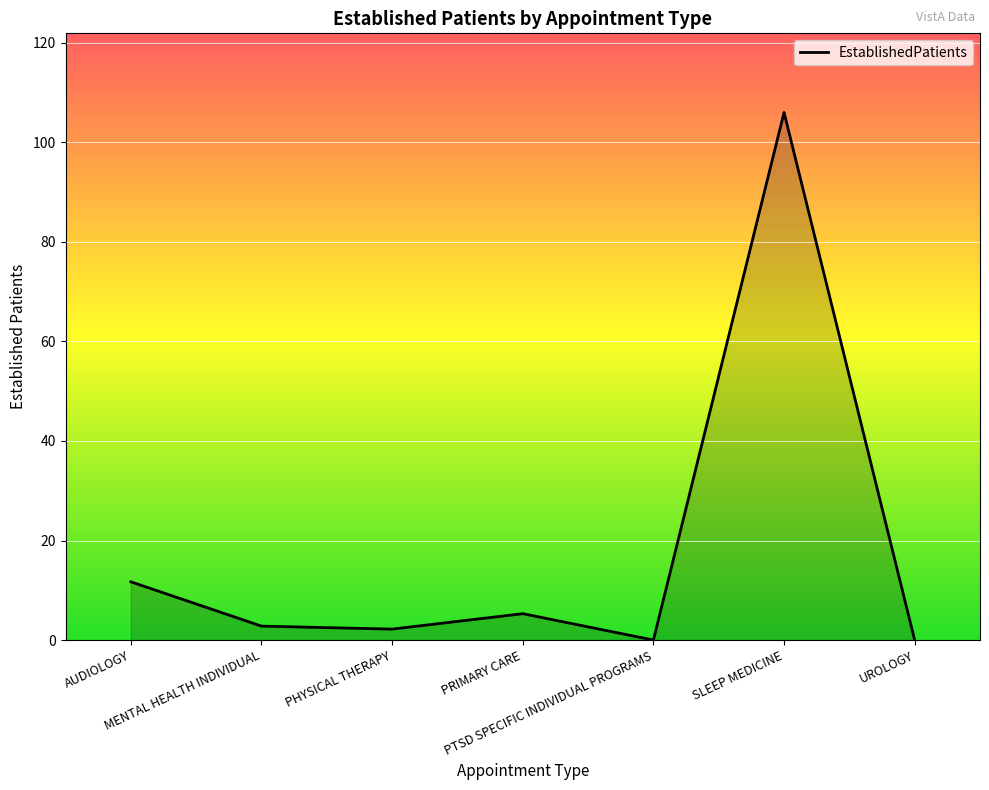

How many interior local valleys (lower than both neighbors) does the data have?

2